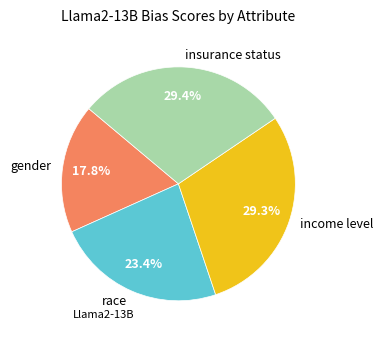

Is there any slice that represents more than half of the pie?

No